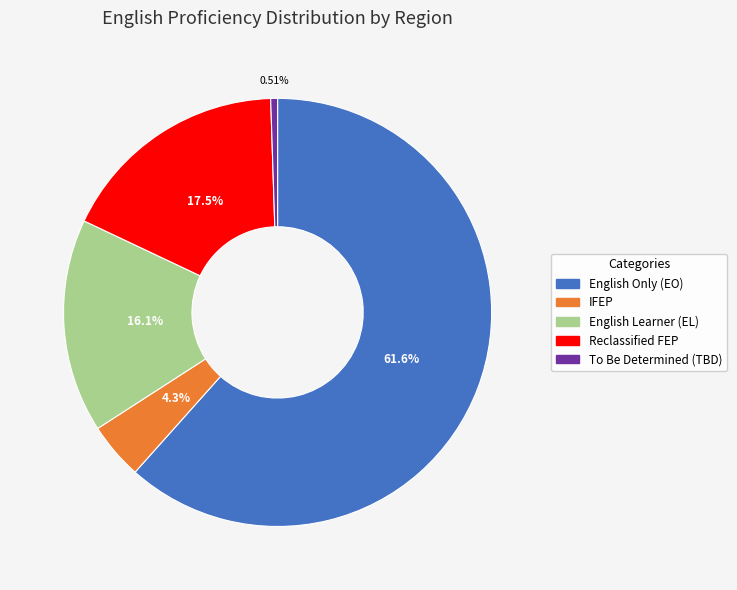

Do Reclassified FEP and English Only (EO) together represent more than half of the pie?

Yes